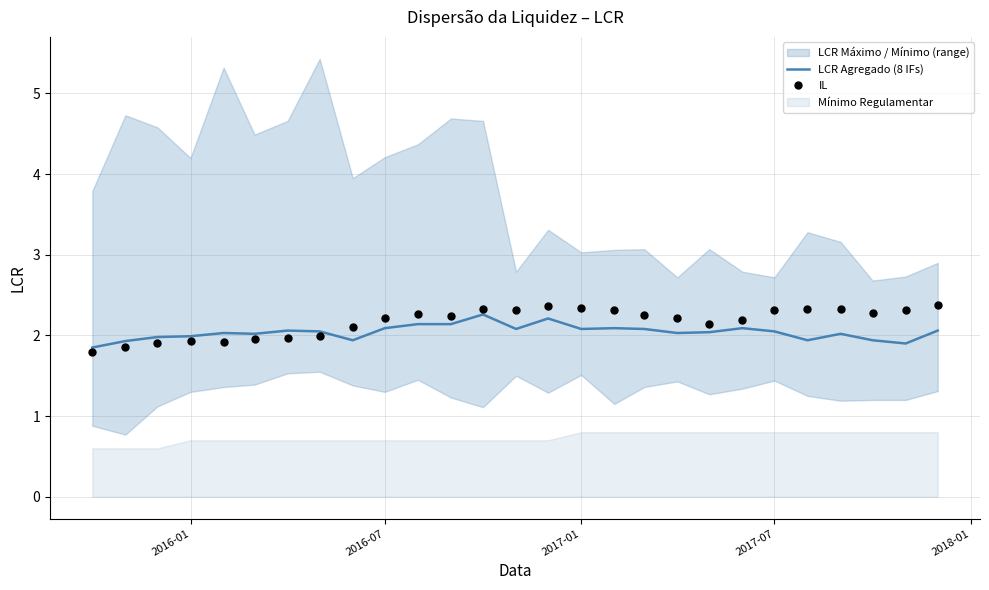

The IL series shows 2.3 at 2017-07. True or false?

True